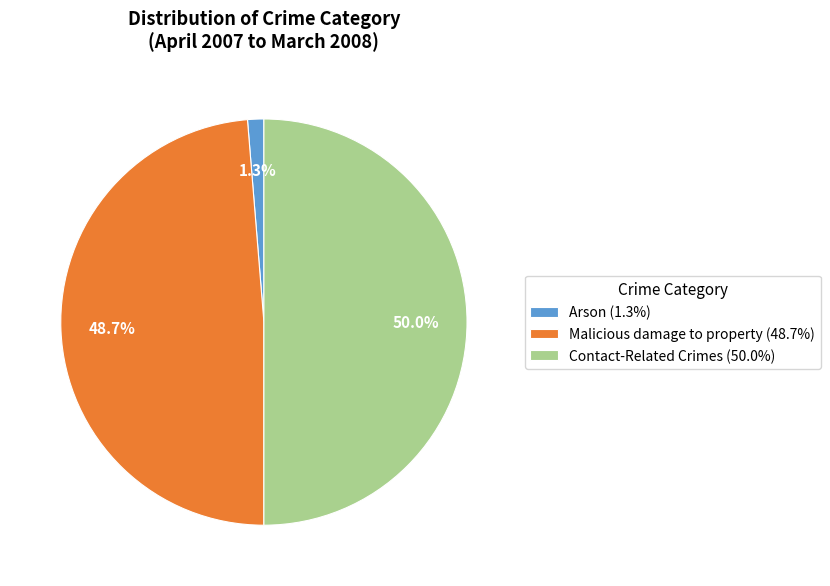

Which has a higher value, Contact-Related Crimes or Malicious damage to property?

Contact-Related Crimes